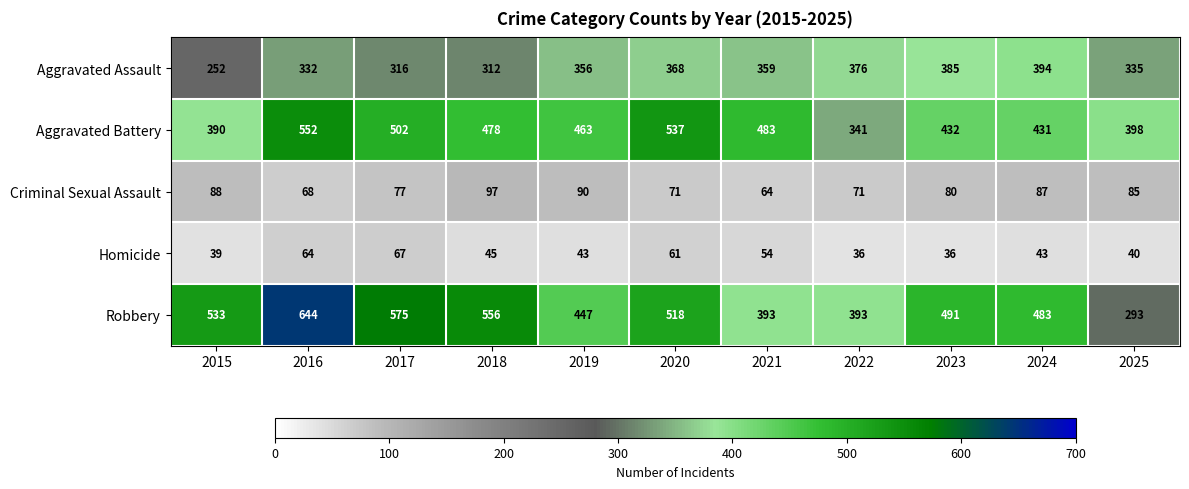

What is the difference between the maximum and minimum values in the Criminal Sexual Assault series?

33